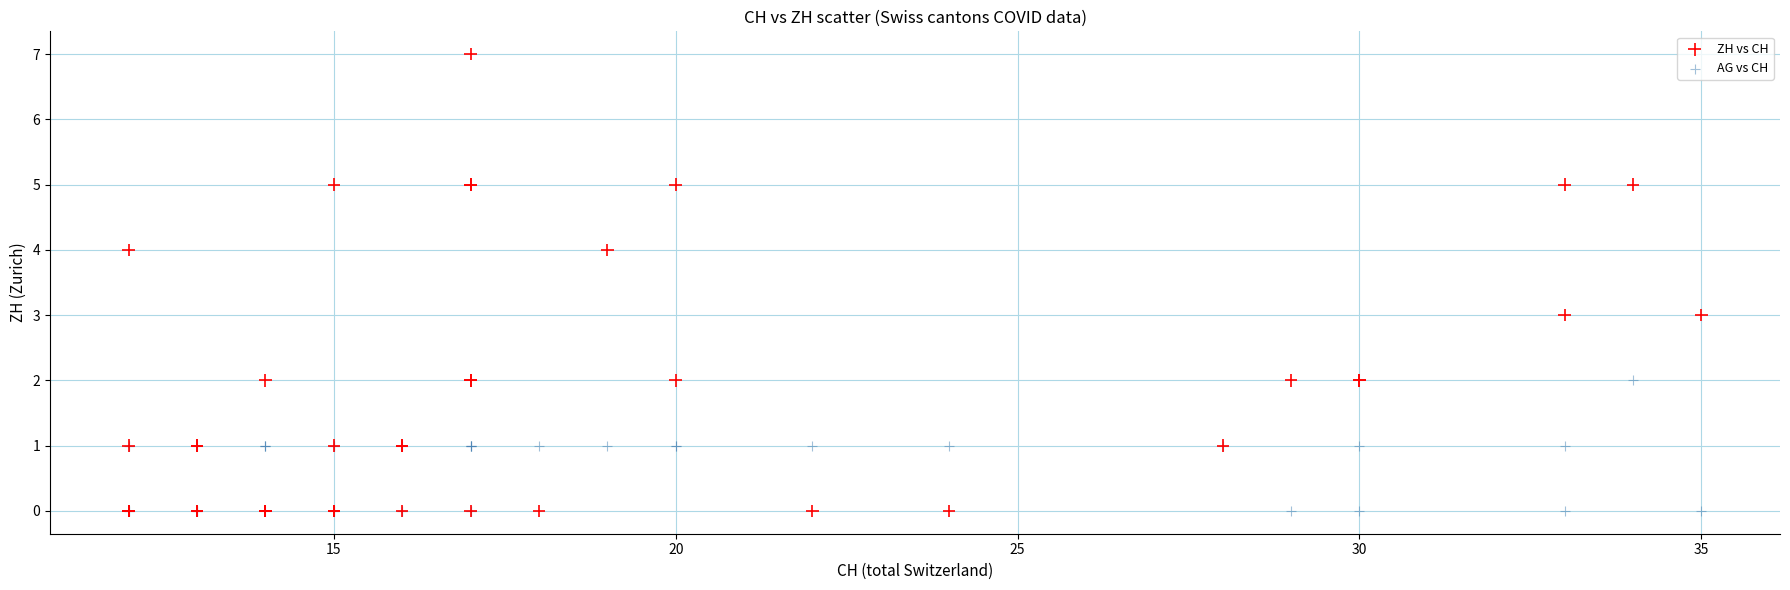

Which series contains the highest Y value?

ZH vs CH